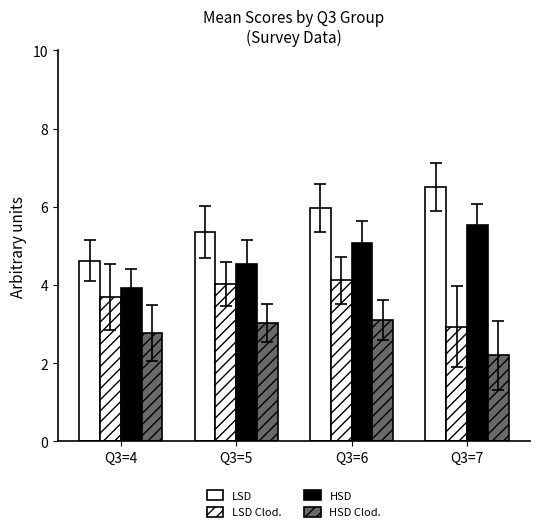

How many bars are there in each group?

4